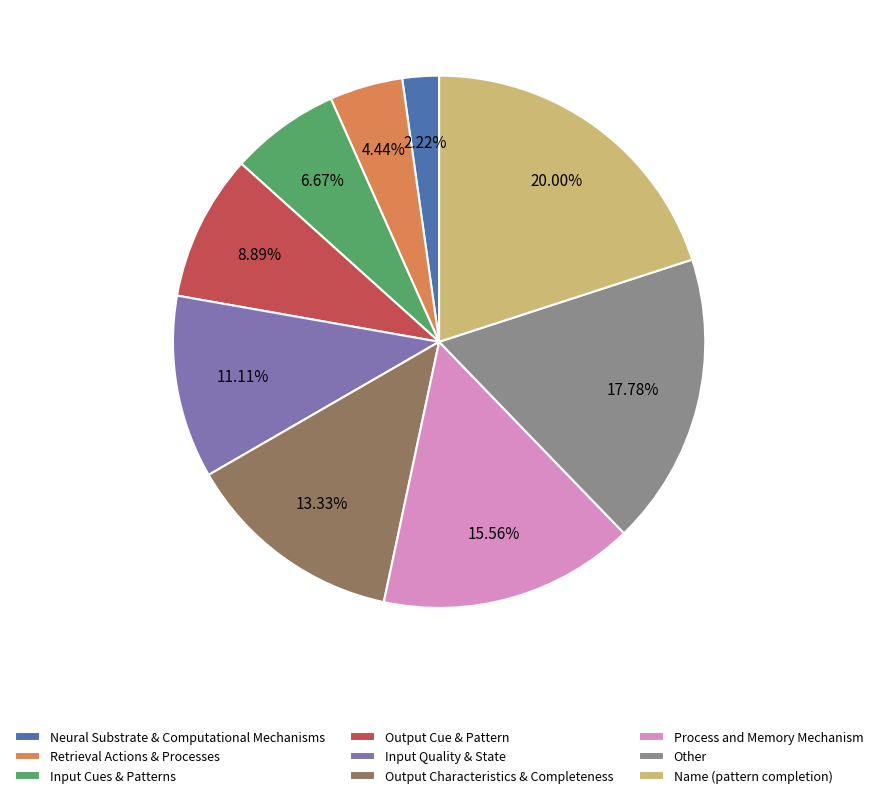

Rank the categories by value from highest to lowest.

Name (pattern completion), Other, Process and Memory Mechanism, Output Characteristics & Completeness, Input Quality & State, Output Cue & Pattern, Input Cues & Patterns, Retrieval Actions & Processes, Neural Substrate & Computational Mechanisms